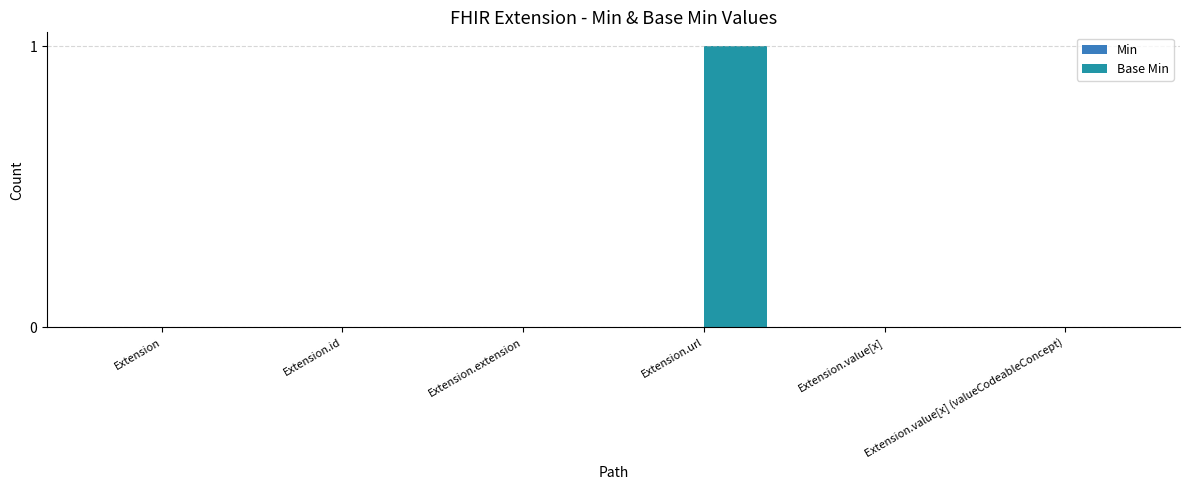

Between Extension.value[x] and Extension.url, which is larger?

Extension.url